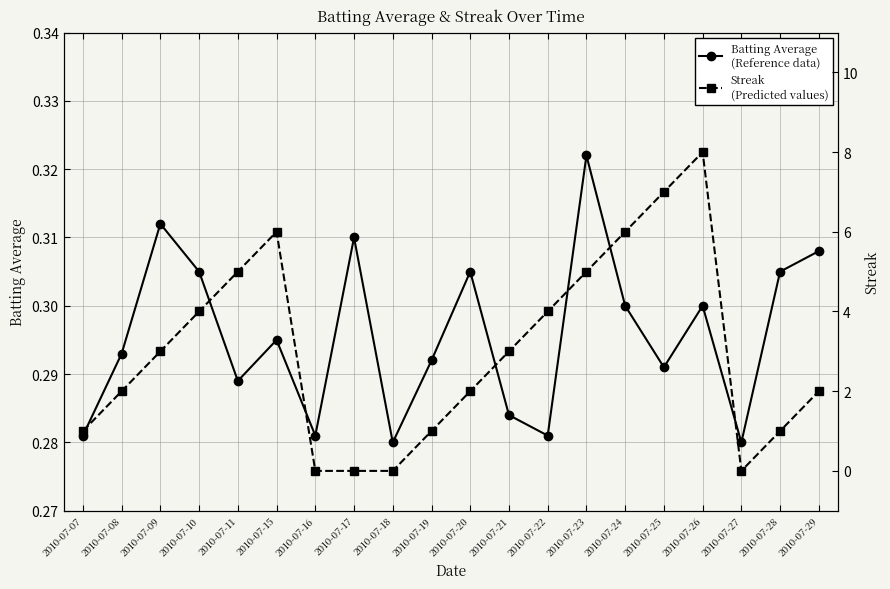

List the series in order of their peak value, highest first.

Streak (Predicted values), Batting Average (Reference data)